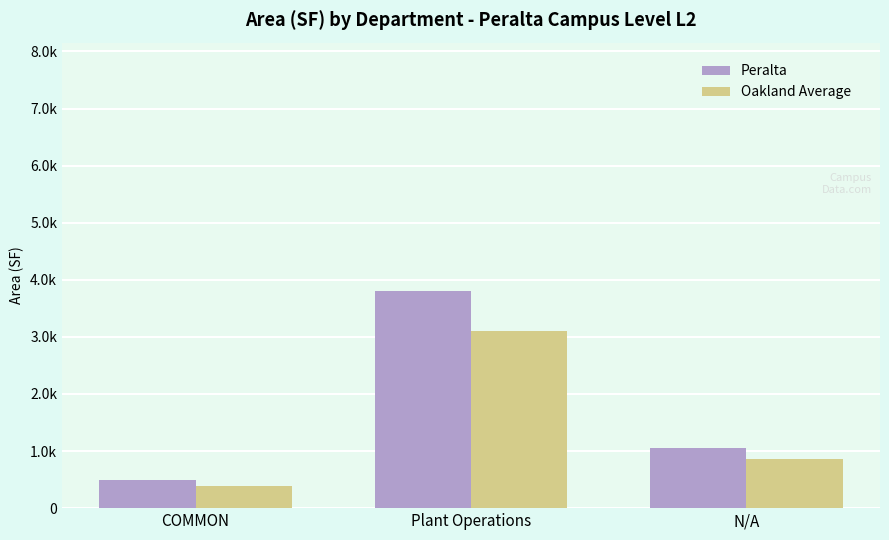

What are all the series names shown in the legend?

Peralta, Oakland Average